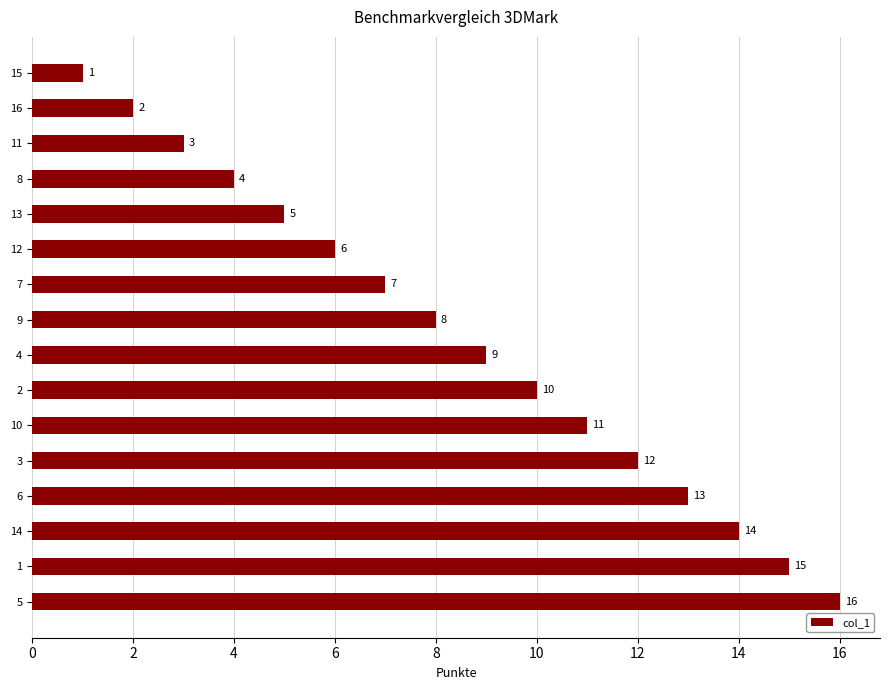

Is it true that the value at 3 is 21?

False